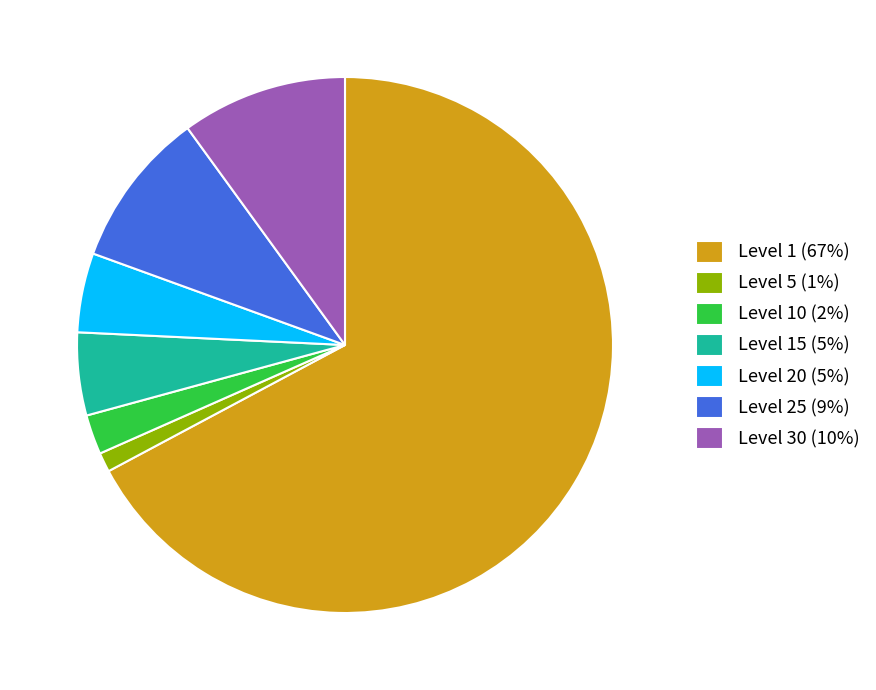

Between Level 5 (1%) and Level 25 (9%), which is larger?

Level 25 (9%)